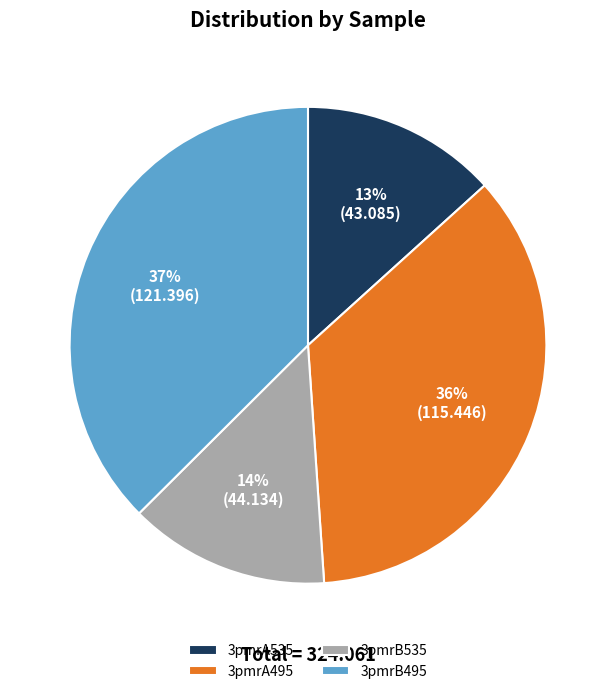

Which slice is the largest?

3pmrB495